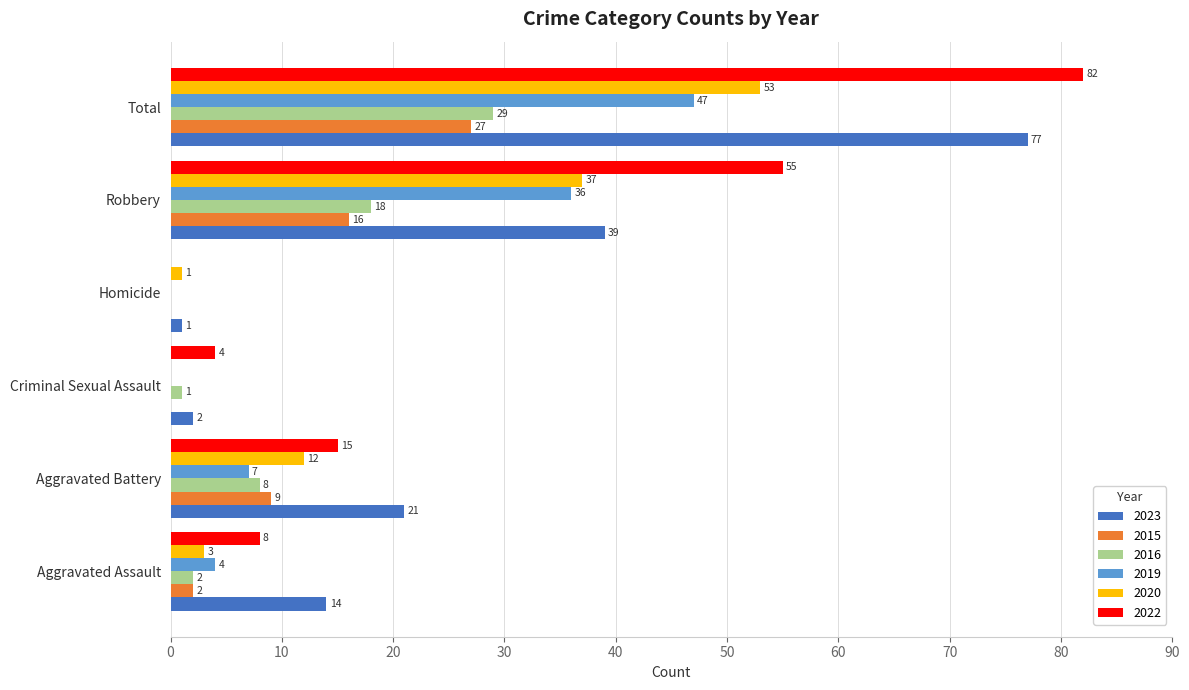

Between Homicide and Total, which series saw the biggest shift?

2022